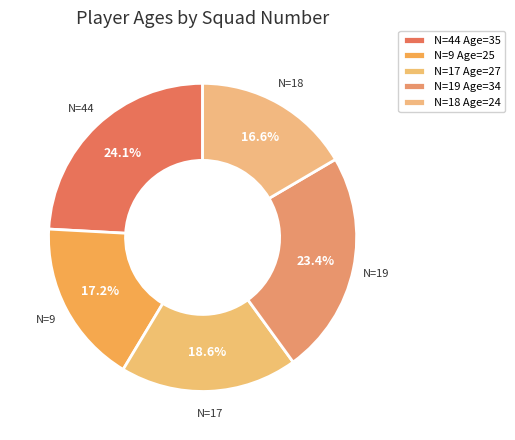

Is there a majority slice in this chart?

No